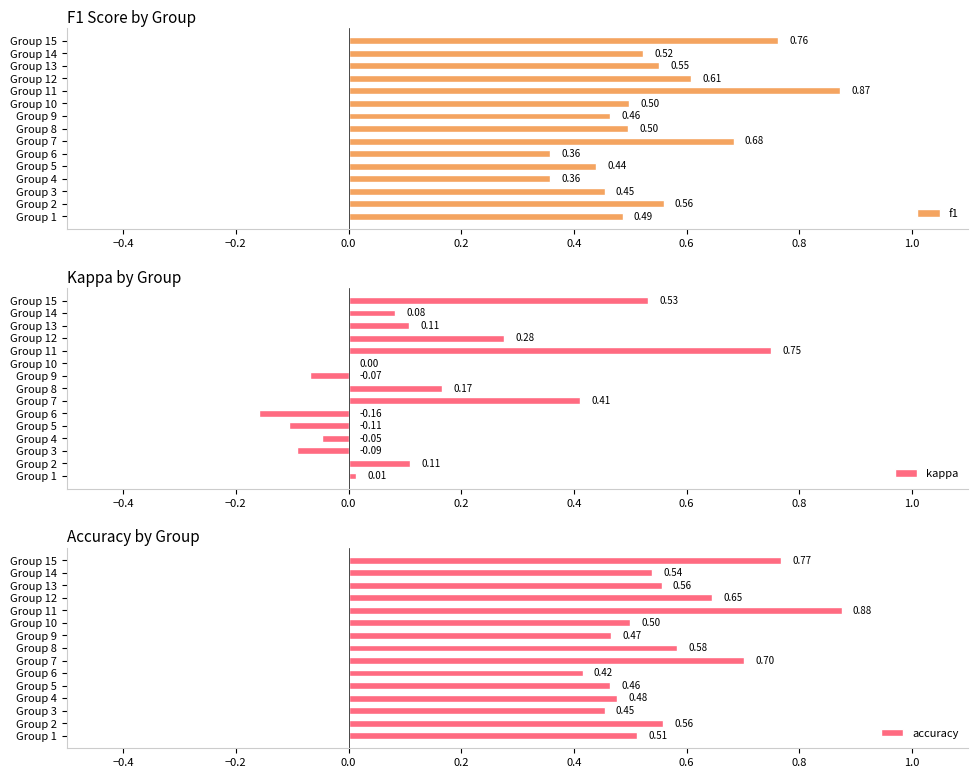

What is the sum of all f1 values?

8.1